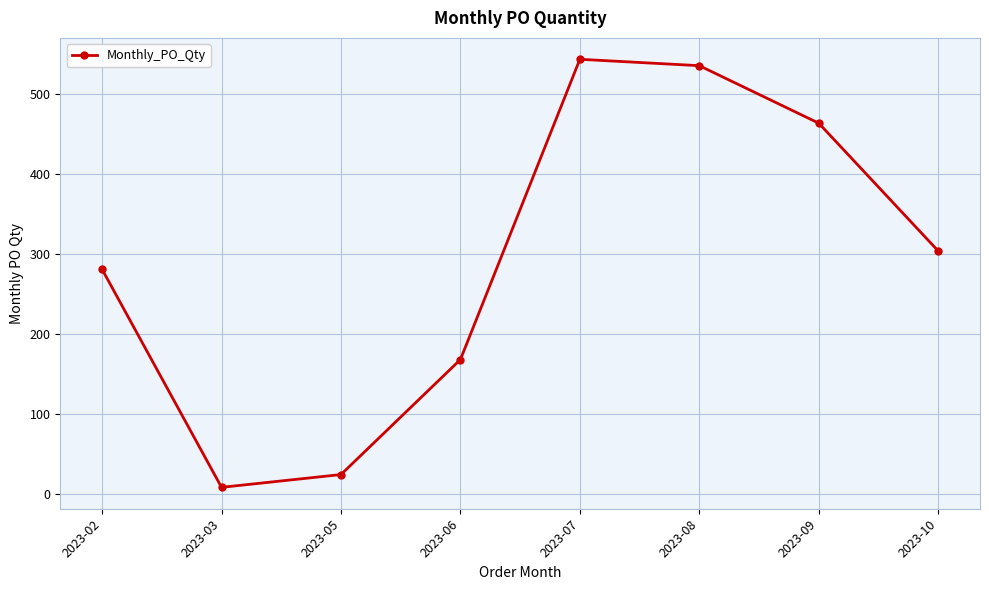

Does the chart have visible grid lines?

Yes